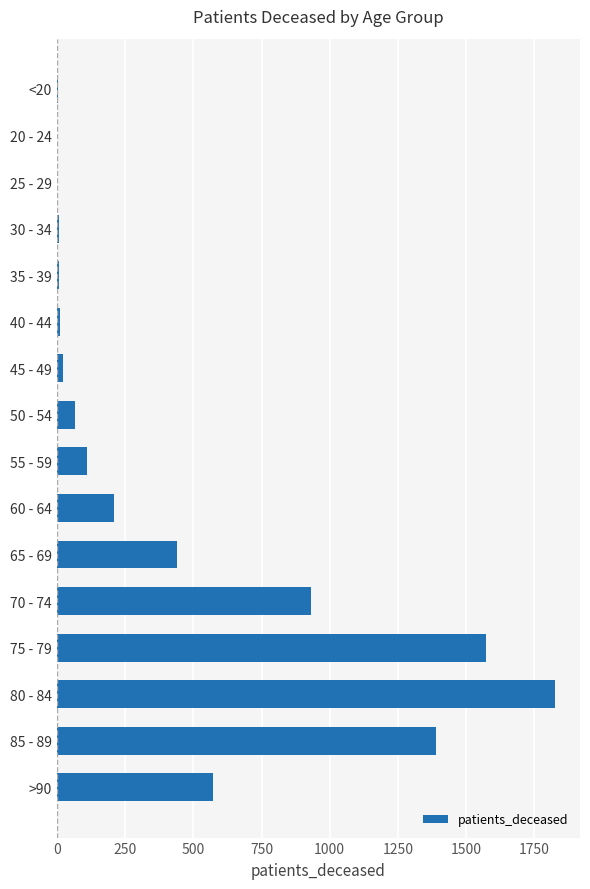

What is the sum of all values?

7173